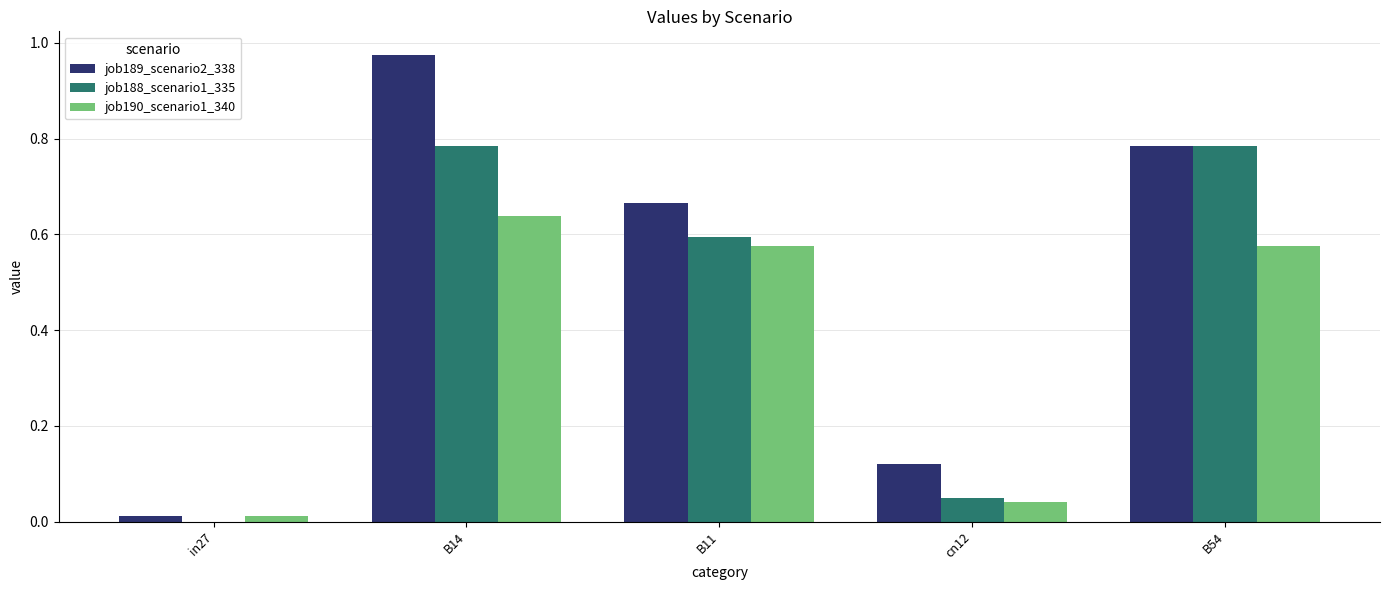

Which category has the highest value in the job190_scenario1_340 series?

B14